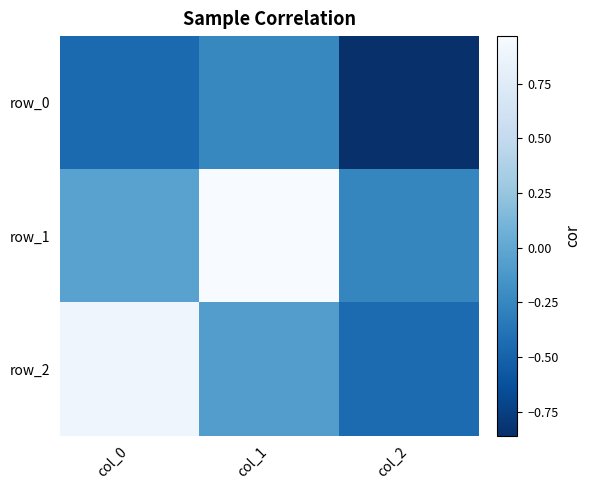

Which series changed the most between col_1 and col_2?

row_1